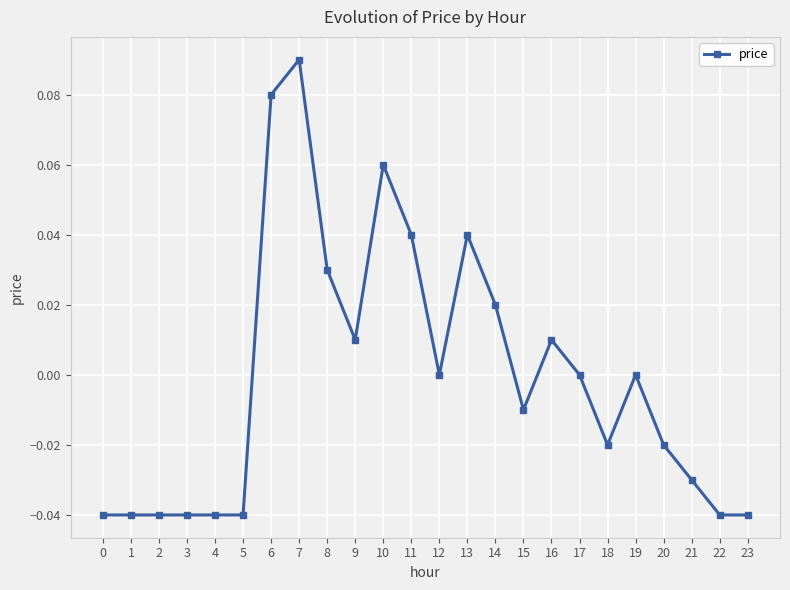

Count the number of data series in this chart.

1